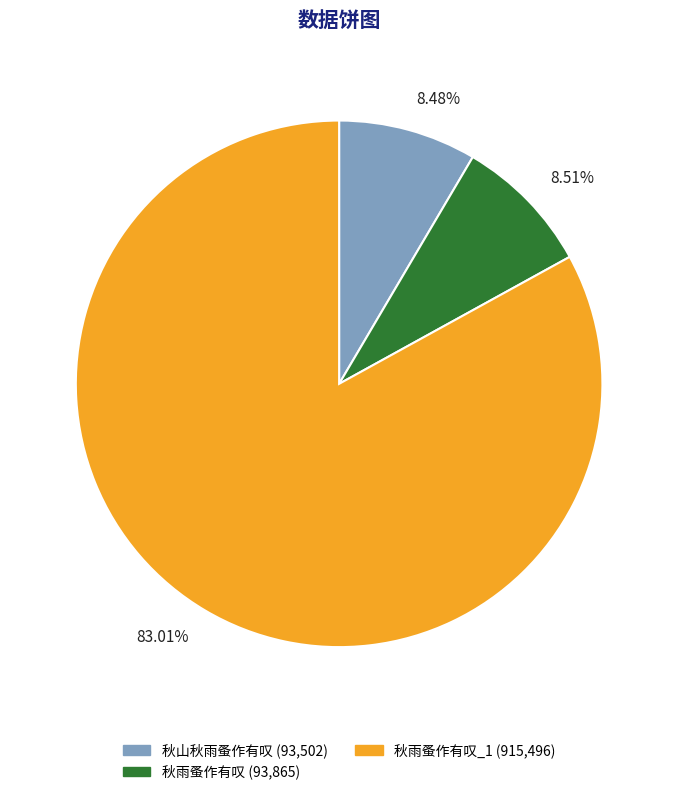

Does any single category account for the majority?

Yes